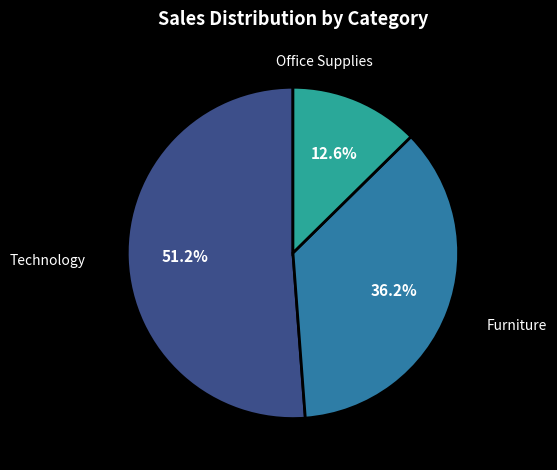

How many slices are in this pie chart?

3